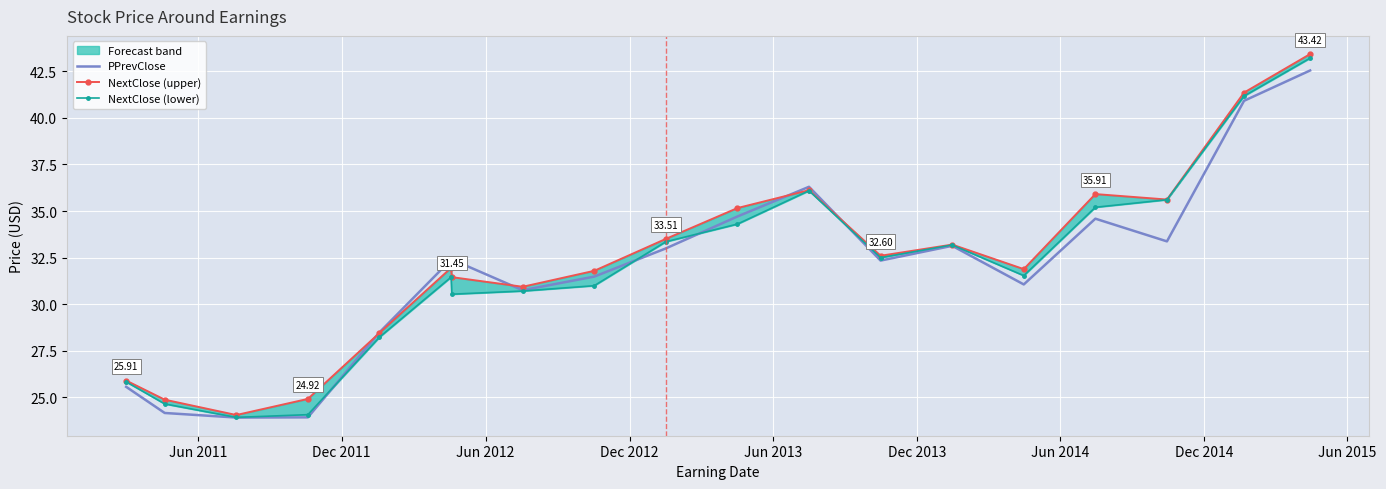

List the series in order of their overall mean, highest first.

NextClose (upper), NextClose (lower), PPrevClose